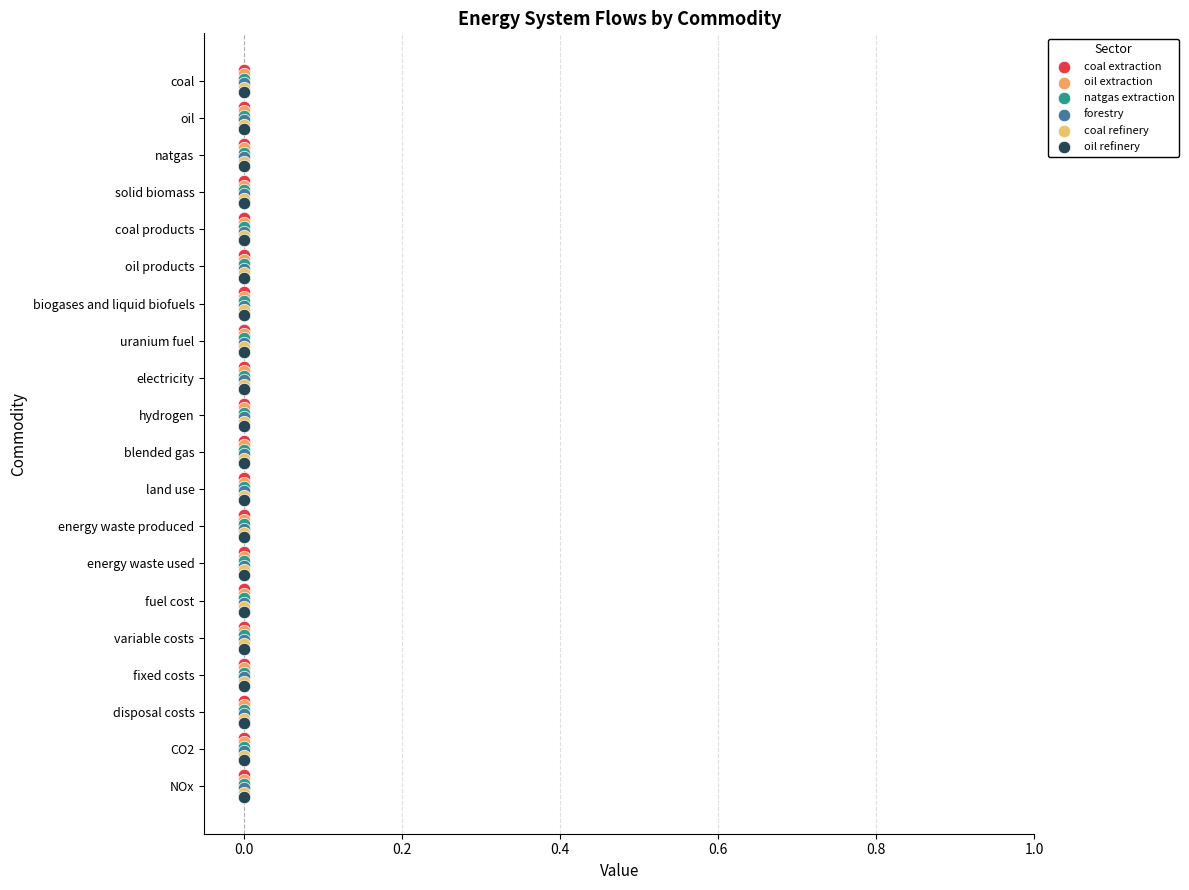

Which series contains the highest Y value?

oil refinery